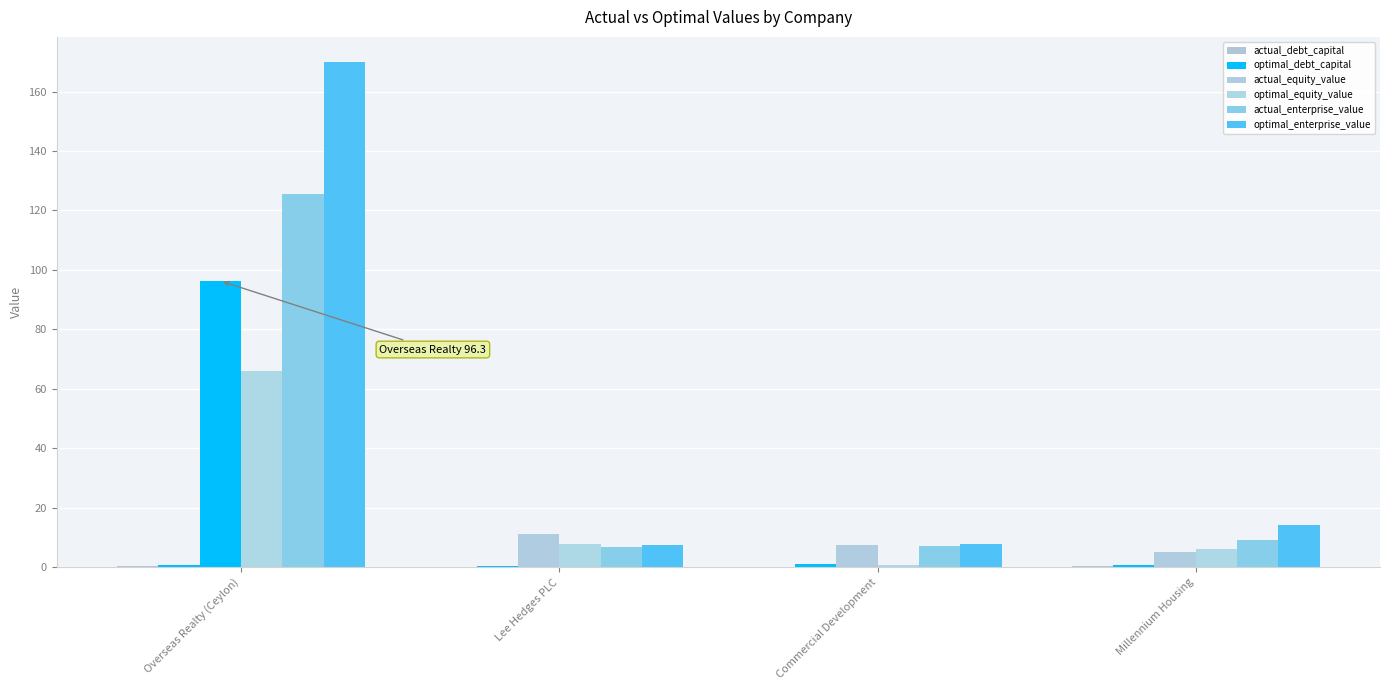

Reading right to left, list all the values displayed in this chart.

actual_debt_capital: Millennium Housing=0.5	Commercial Development=0.0	Lee Hedges PLC=0.0	Overseas Realty (Ceylon)=0.3
optimal_debt_capital: Millennium Housing=0.9	Commercial Development=1.0	Lee Hedges PLC=0.3	Overseas Realty (Ceylon)=0.8
actual_equity_value: Millennium Housing=5.0	Commercial Development=7.5	Lee Hedges PLC=11.1	Overseas Realty (Ceylon)=96.3
optimal_equity_value: Millennium Housing=6.3	Commercial Development=0.9	Lee Hedges PLC=7.8	Overseas Realty (Ceylon)=65.9
actual_enterprise_value: Millennium Housing=9.3	Commercial Development=7.0	Lee Hedges PLC=6.9	Overseas Realty (Ceylon)=125.7
optimal_enterprise_value: Millennium Housing=14.4	Commercial Development=7.9	Lee Hedges PLC=7.4	Overseas Realty (Ceylon)=169.9